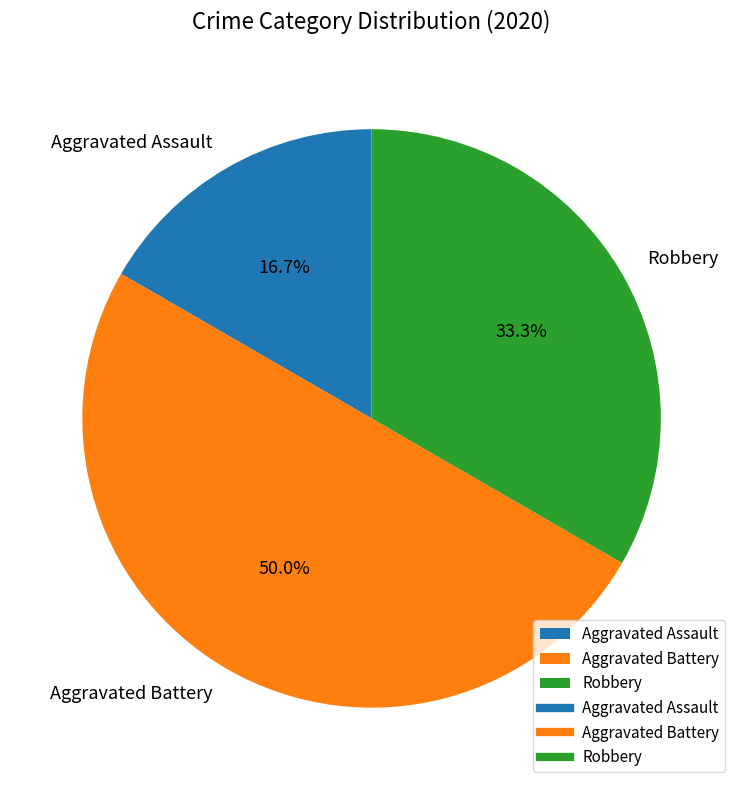

Which category has the biggest portion of the pie?

Aggravated Battery